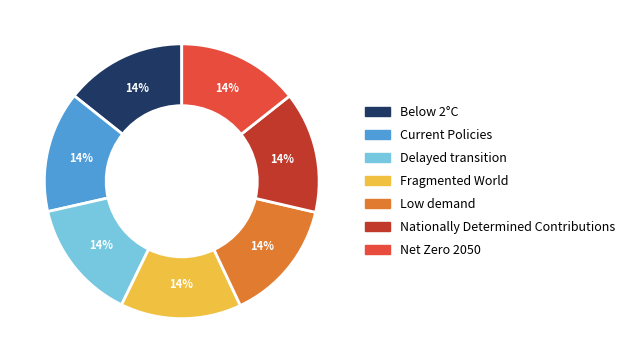

How many slices are in this pie chart?

7